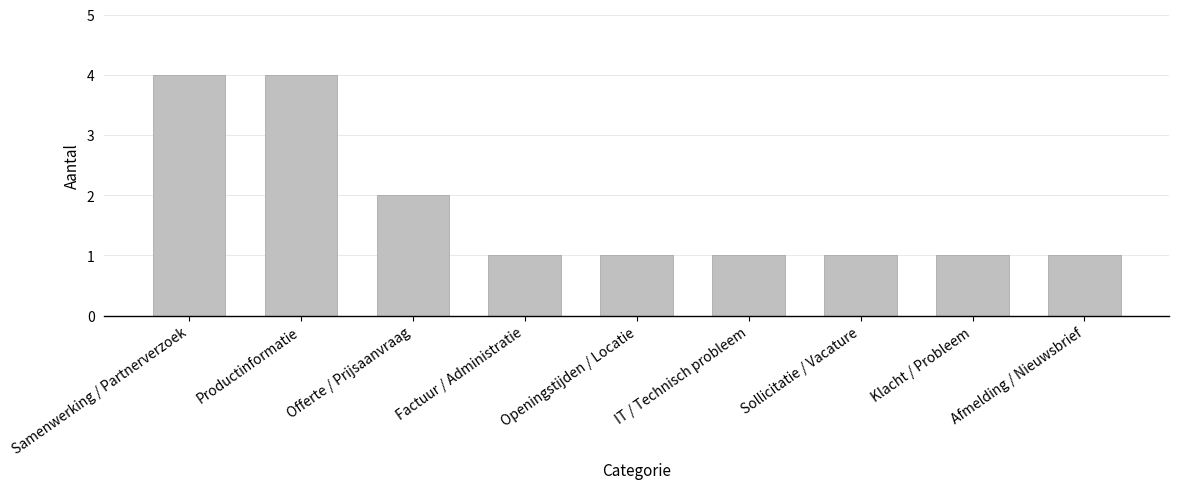

True or false: the data shows 2 at IT / Technisch probleem.

False